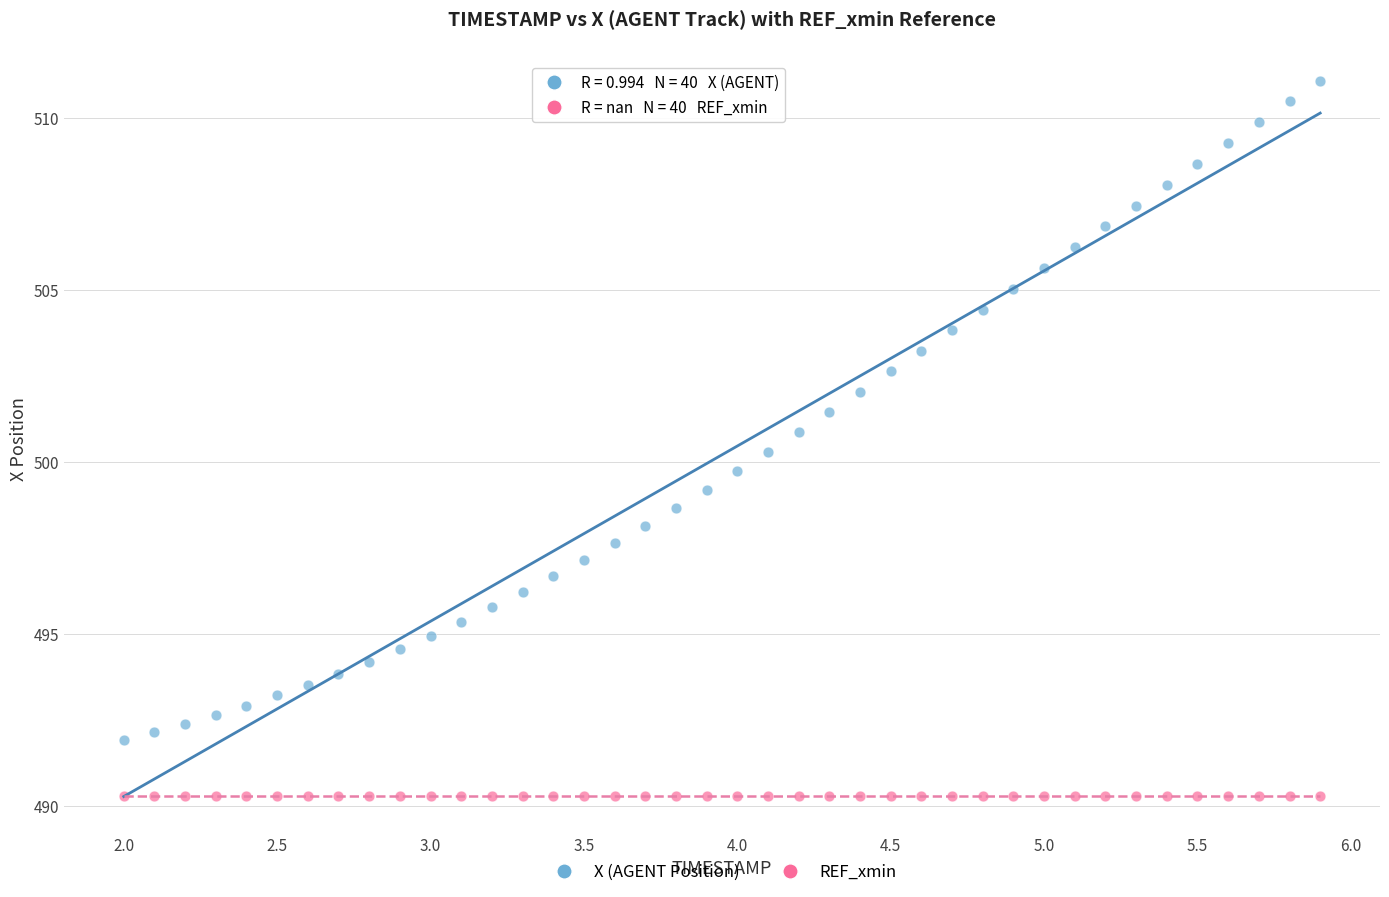

Which series contains the highest Y value?

X (AGENT Position)